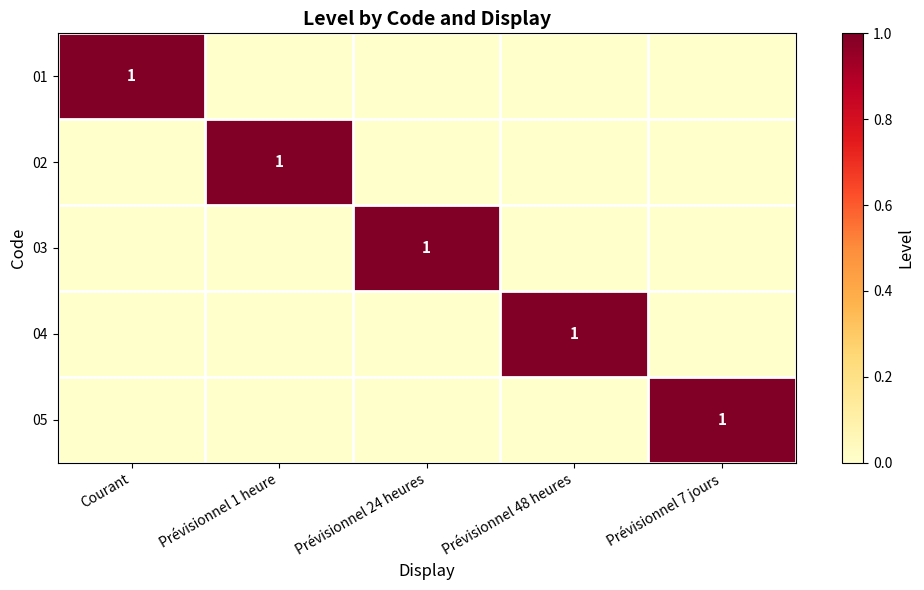

Is the value of 04 at Courant greater than the value of 02 at Prévisionnel 24 heures?

No